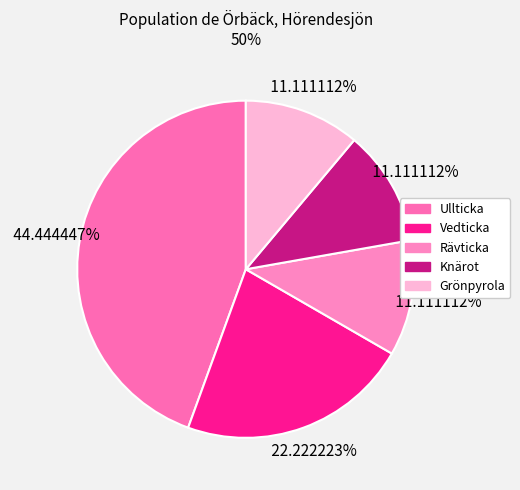

Which slice is the largest?

Ullticka (89636728)